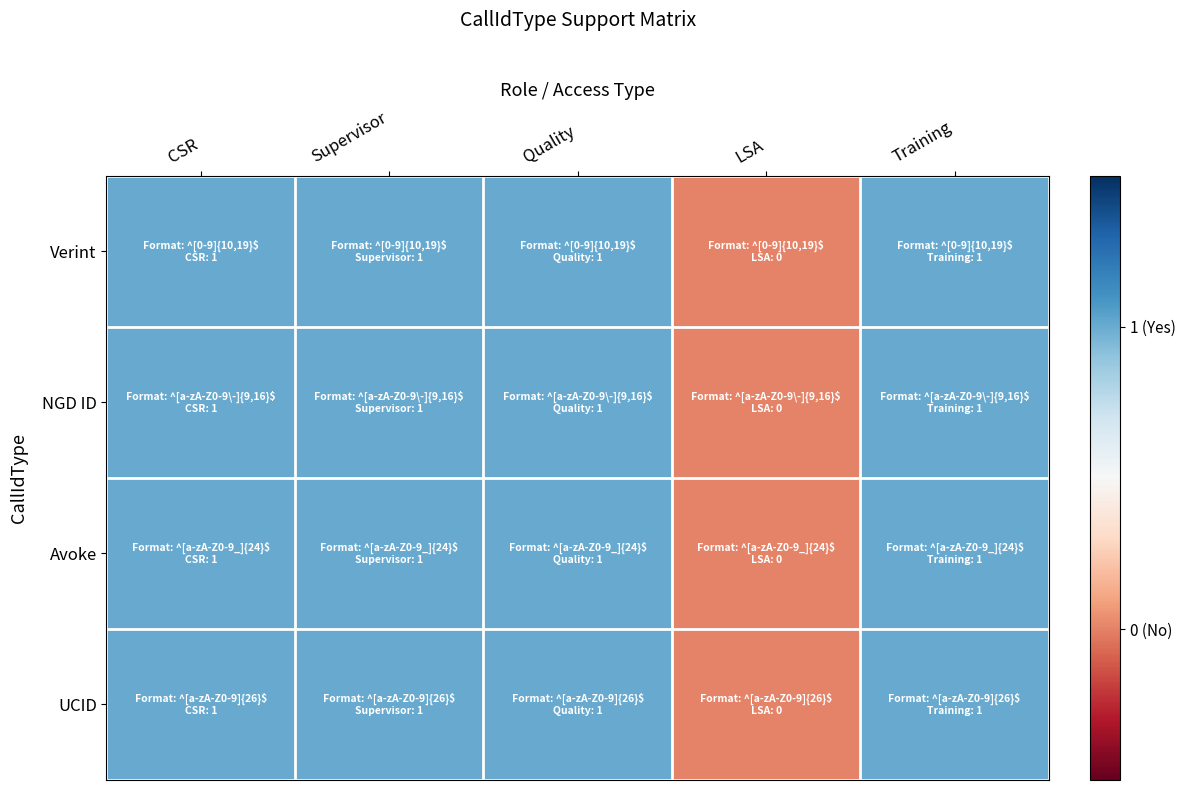

Reading left to right, extract all data points from this chart.

Verint: CSR=1	Supervisor=1	Quality=1	LSA=0	Training=1
NGD ID: CSR=1	Supervisor=1	Quality=1	LSA=0	Training=1
Avoke: CSR=1	Supervisor=1	Quality=1	LSA=0	Training=1
UCID: CSR=1	Supervisor=1	Quality=1	LSA=0	Training=1